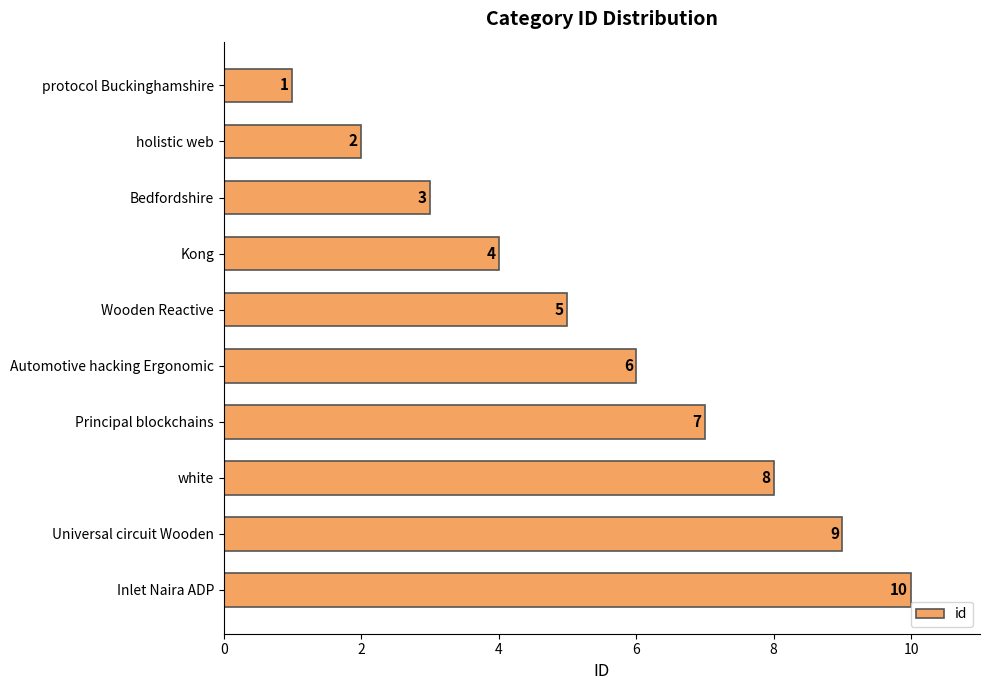

How many values are between 3 and 8?

6